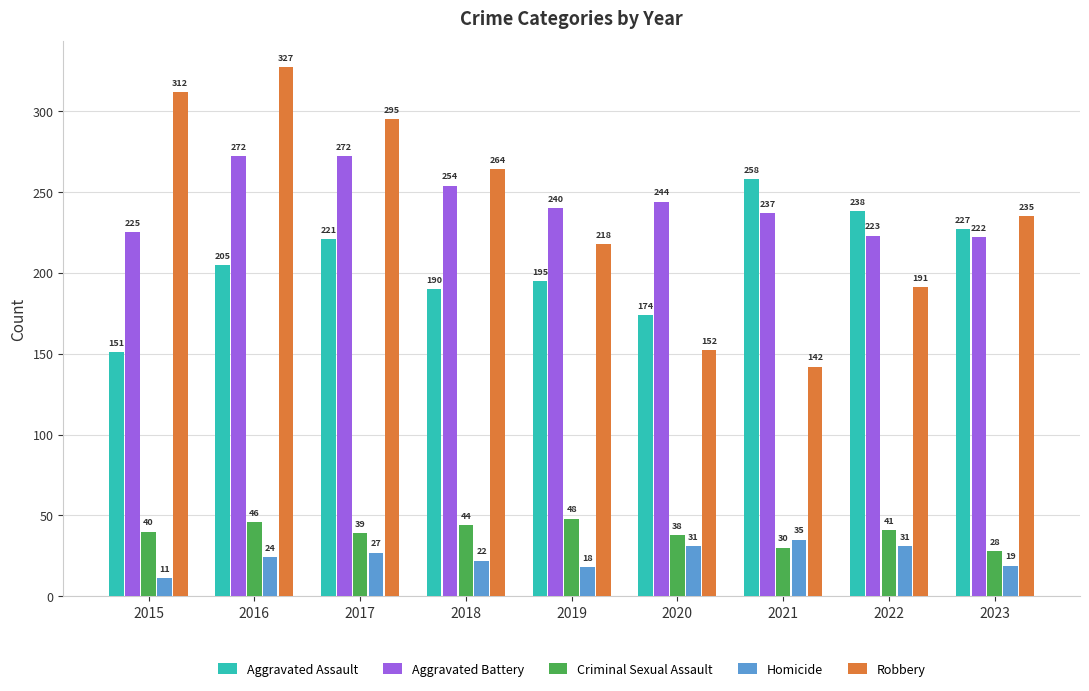

Which category has the highest value in the Aggravated Assault series?

2021